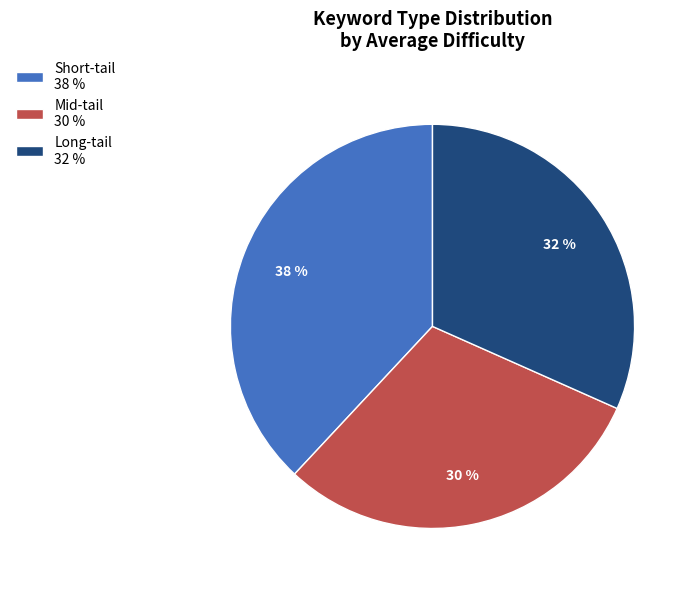

Which category has the biggest portion of the pie?

Short-tail